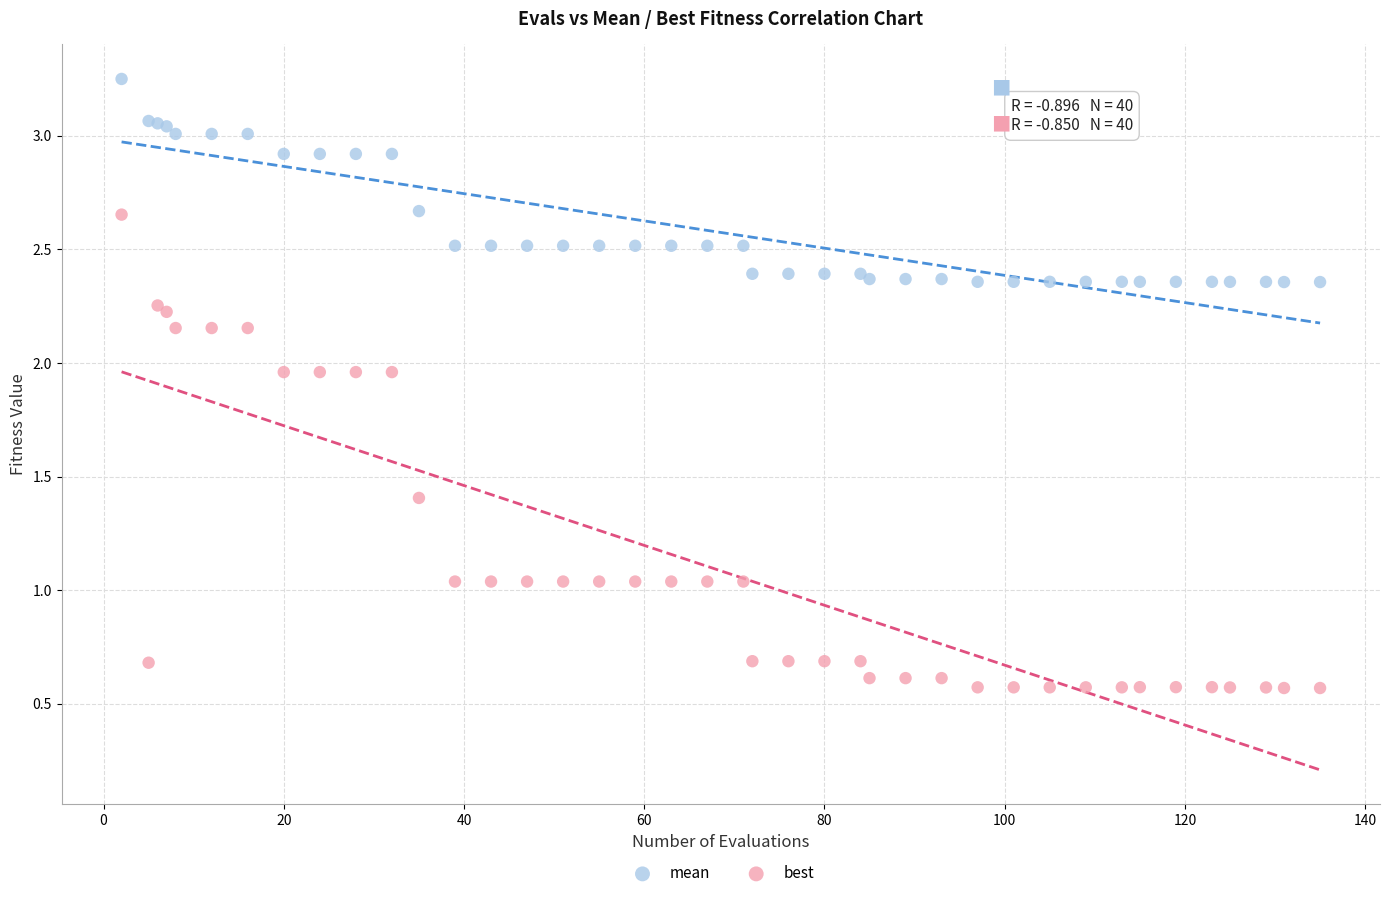

What is the X range (max minus min) for the scatter plot?

133.0